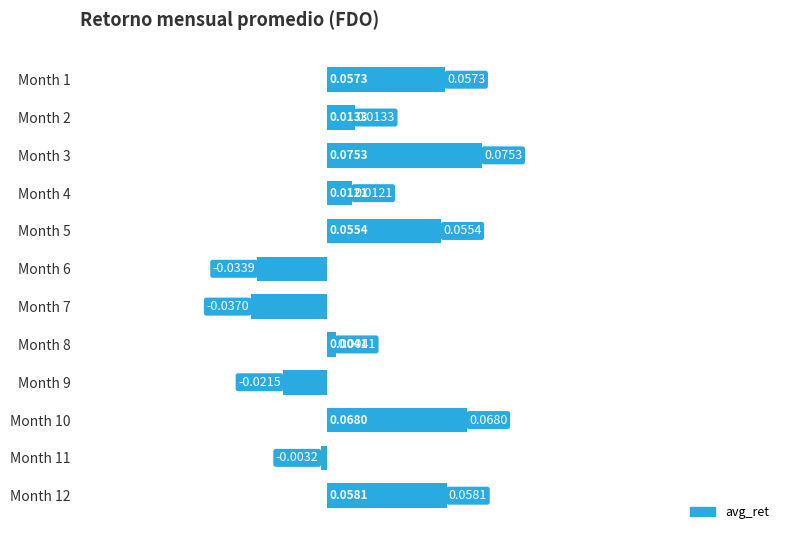

Between Month 11 and Month 6, which is larger?

Month 11